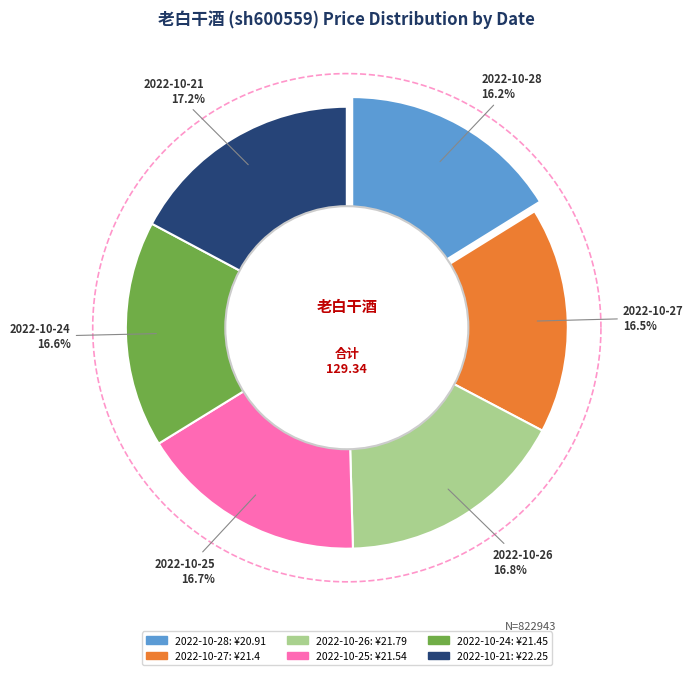

To the nearest percent, what percentage of the pie is 2022-10-21
105542?

17%